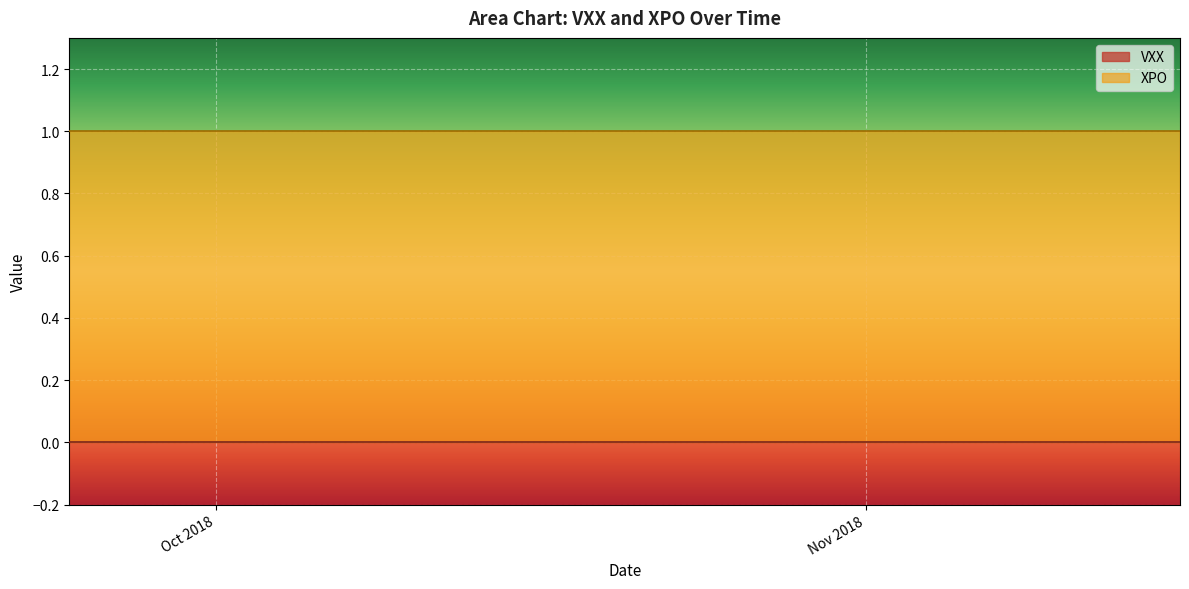

What is the highest value of the XPO series?

1